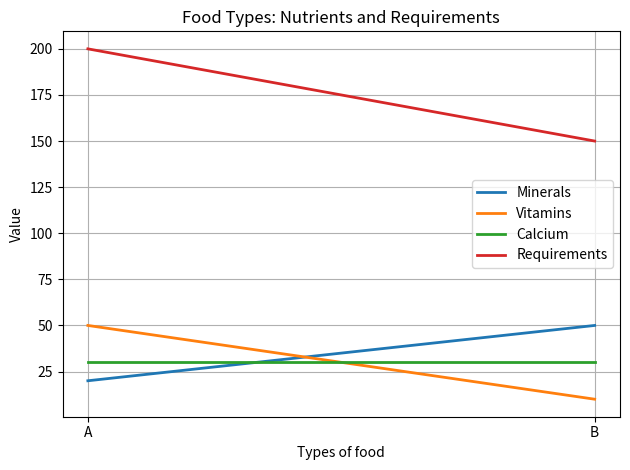

At which category is the sum across all series the highest?

A